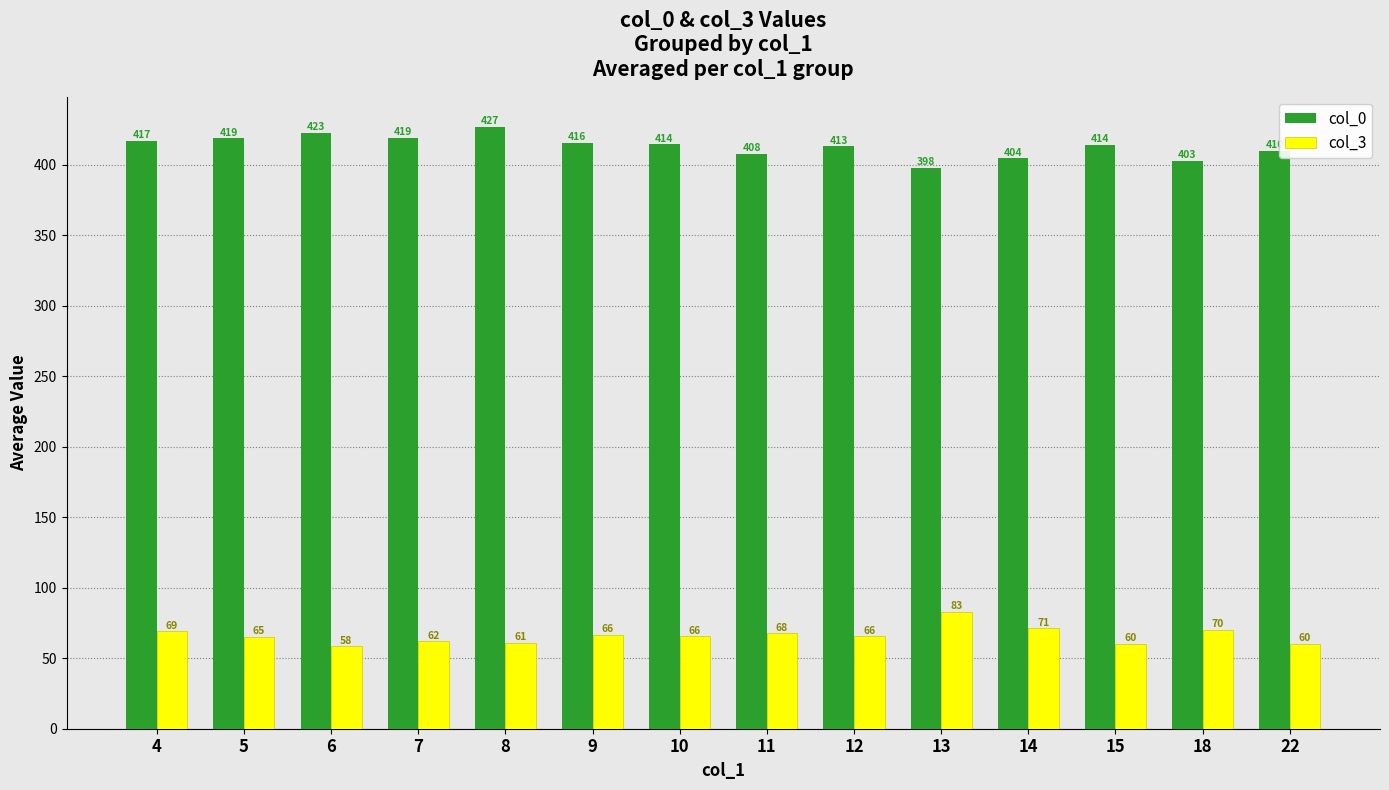

At 7, list the series in order from largest to smallest.

col_0, col_3